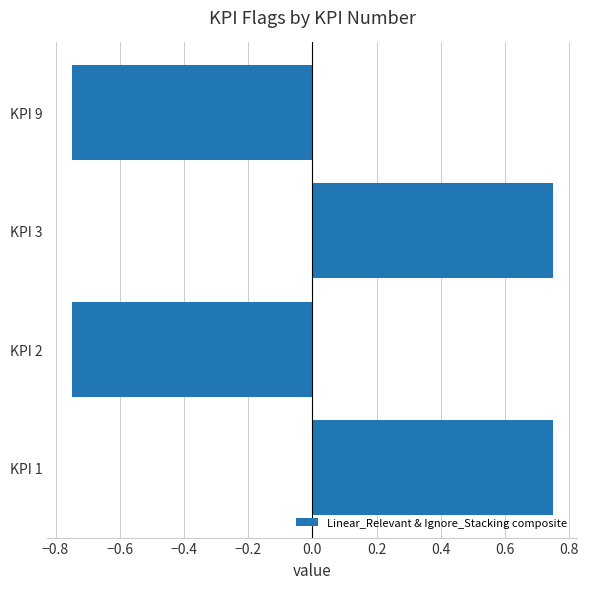

Which has a higher value, KPI 9 or KPI 1?

KPI 1